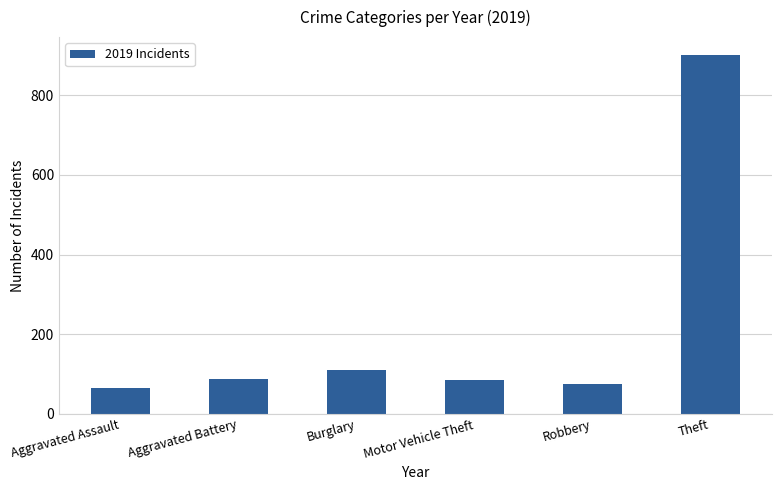

What is the change in value from Motor Vehicle Theft to Theft?

+817